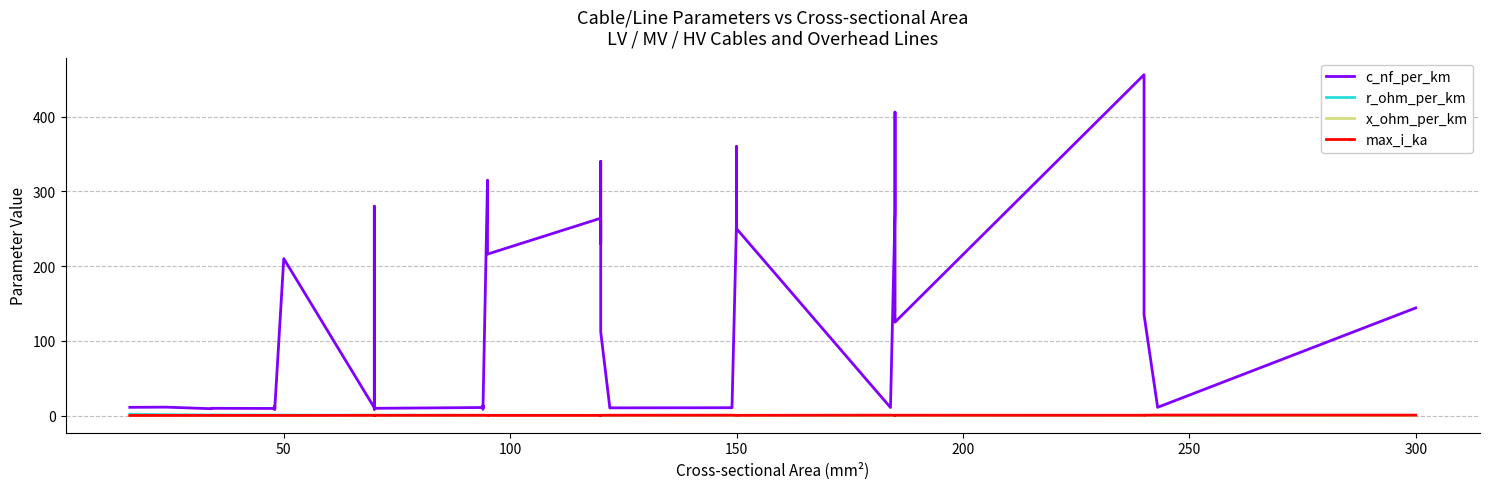

True or false: x_ohm_per_km has a value of 0.5 at 300.

False